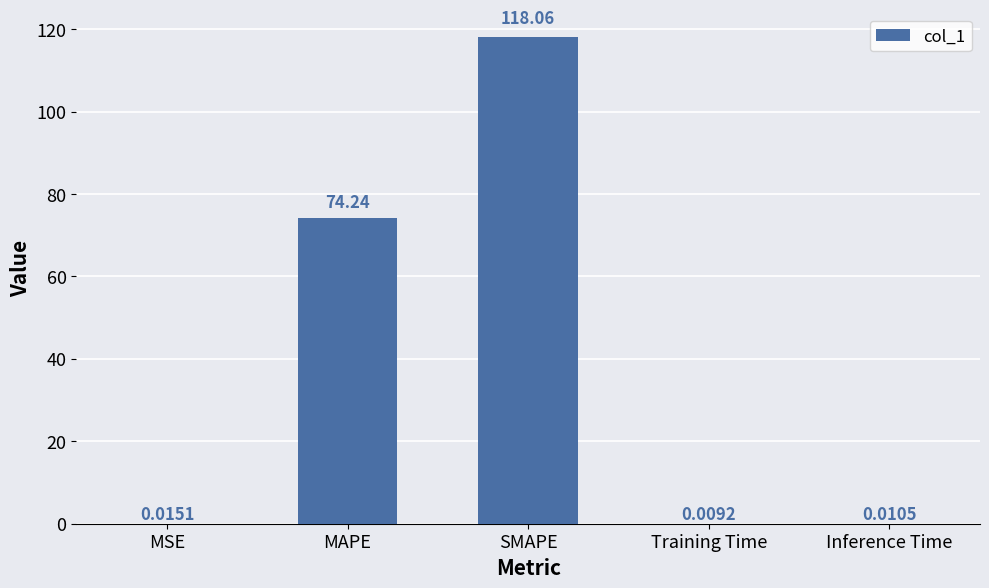

Which label corresponds to the largest value in the chart?

SMAPE